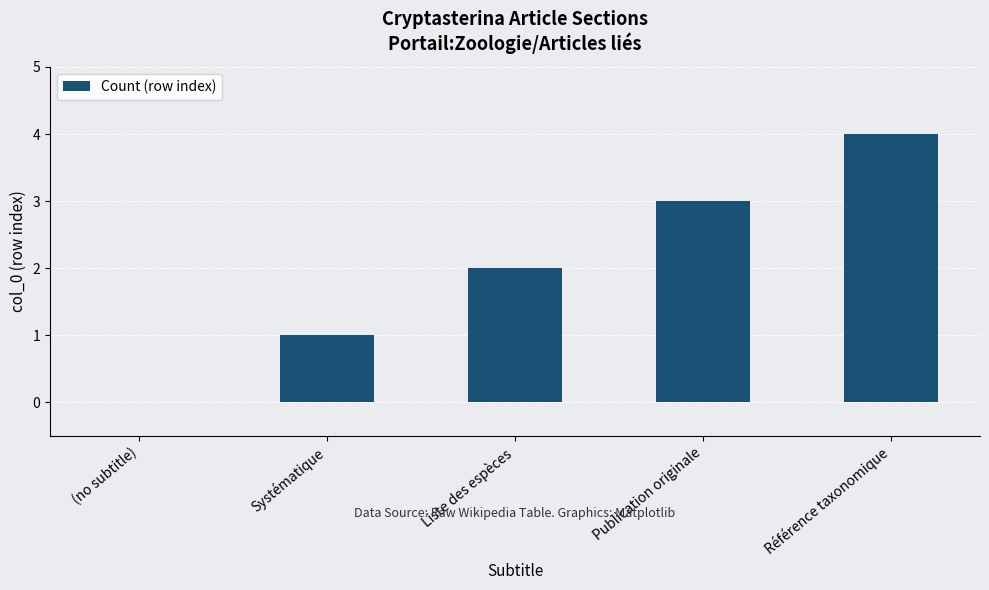

What is the sum of all values?

10